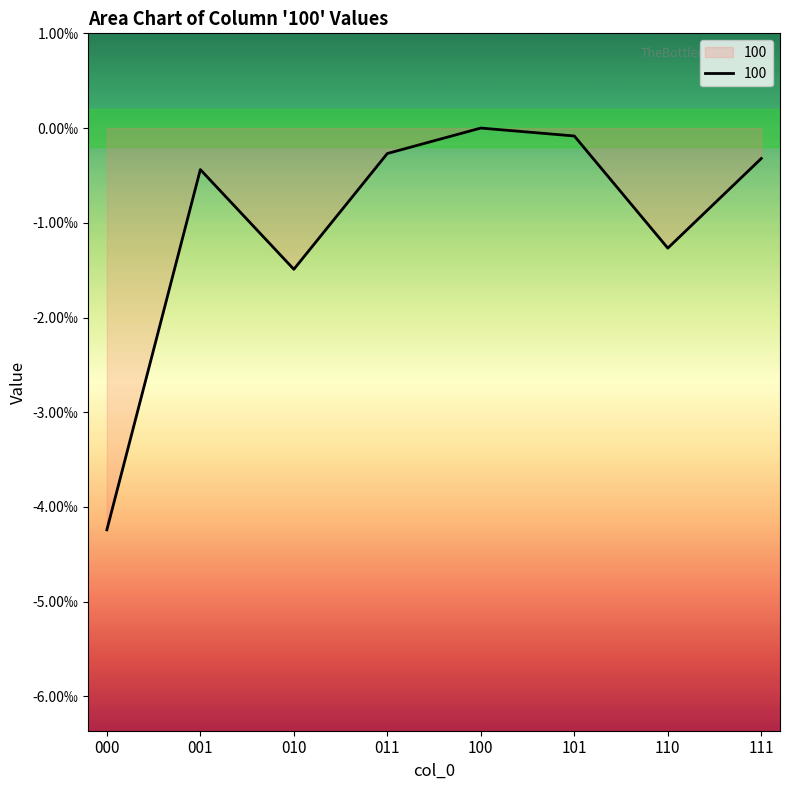

Does the chart have visible grid lines?

No